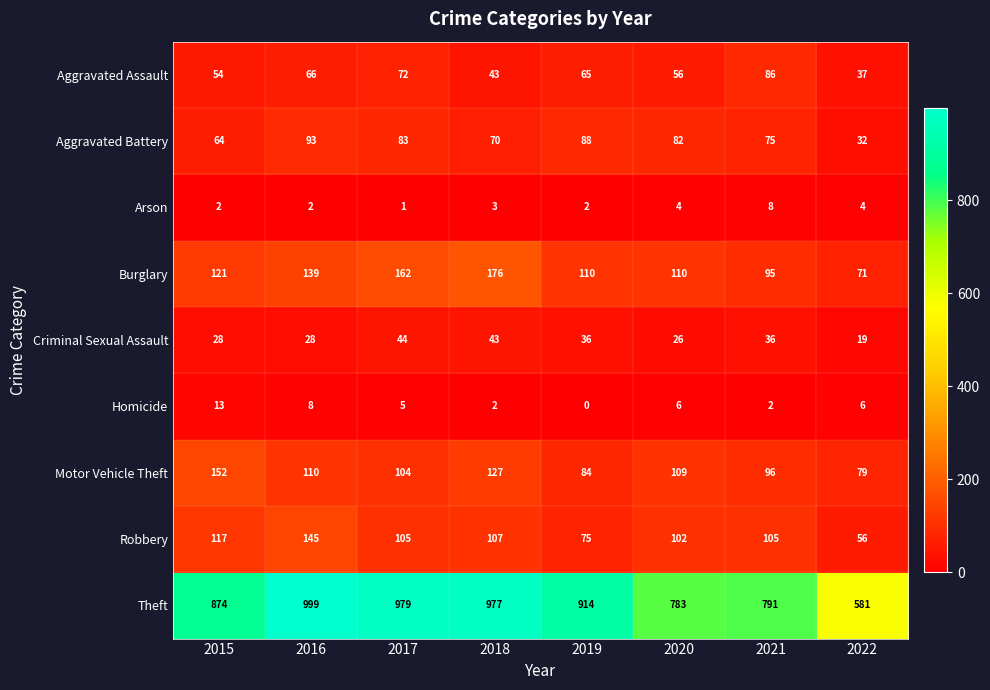

True or false: Burglary has a value of 121 at 2018.

False